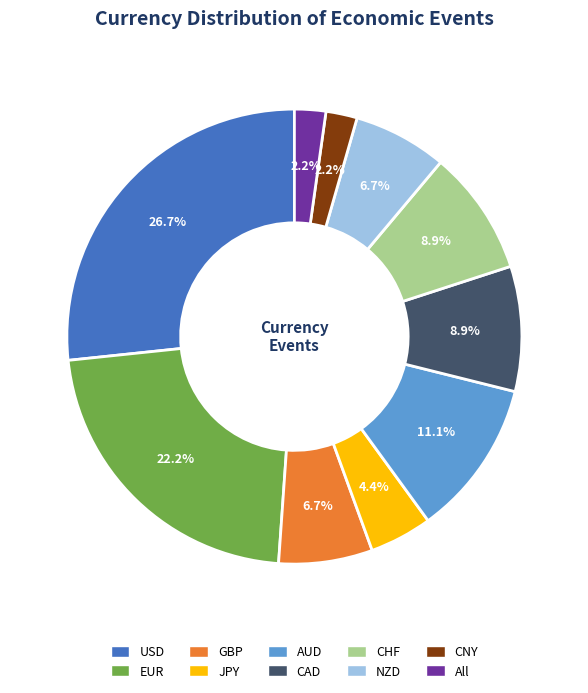

What percentage is the USD slice, to the nearest percent?

27%